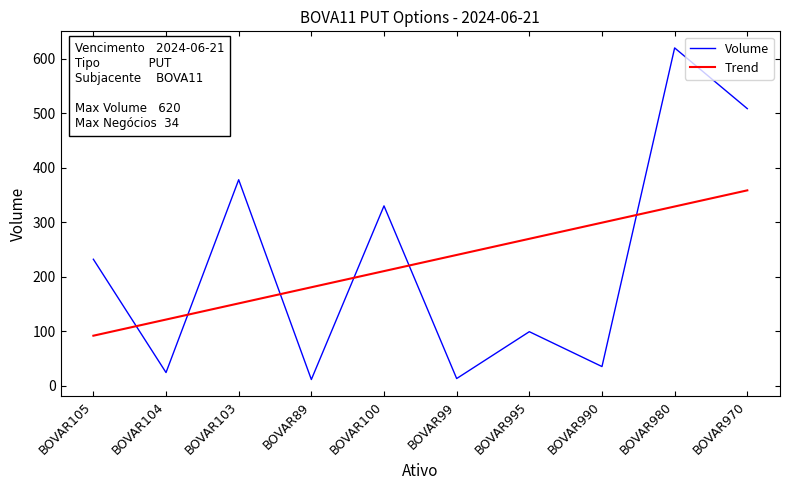

Which series ends up on top after the final intersection of Trend and Volume?

Volume